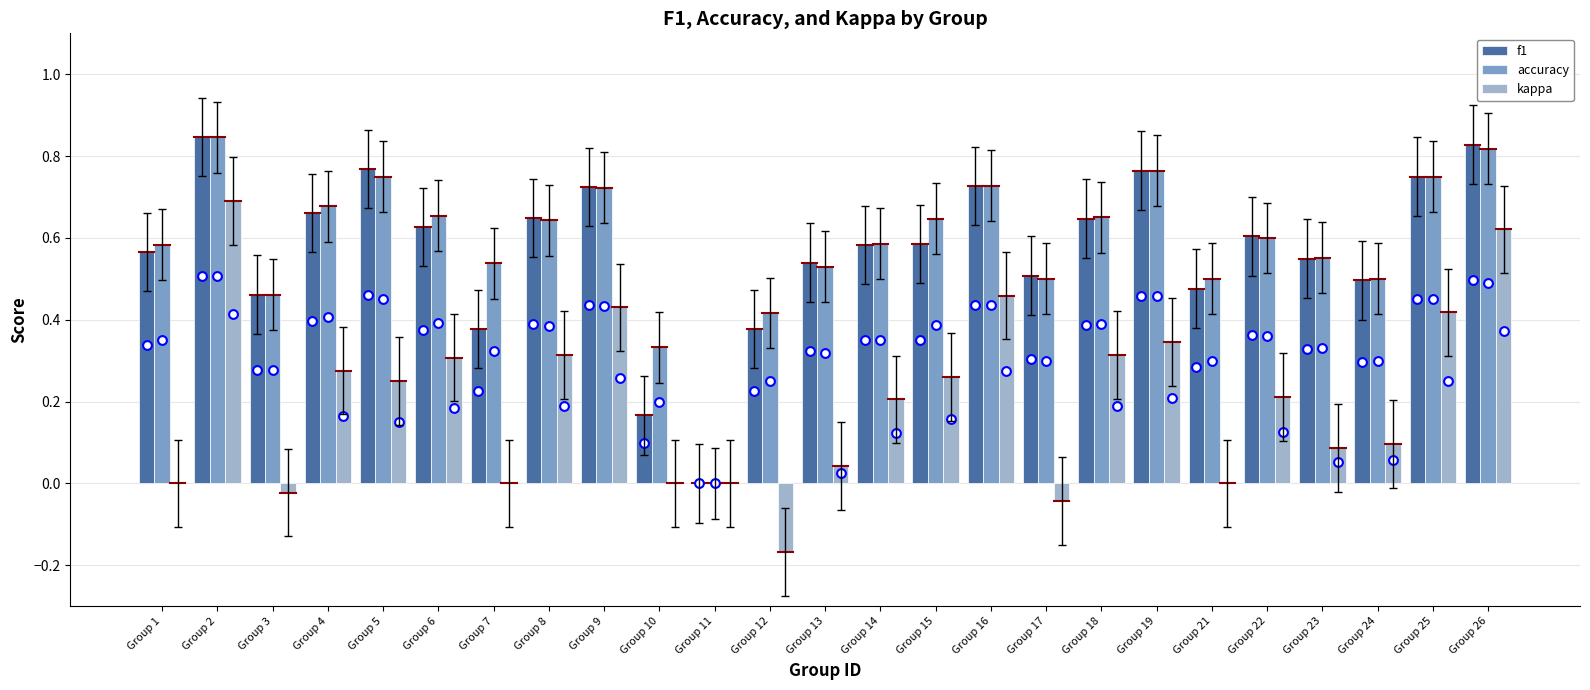

What are all the series names shown in the legend?

f1, accuracy, kappa